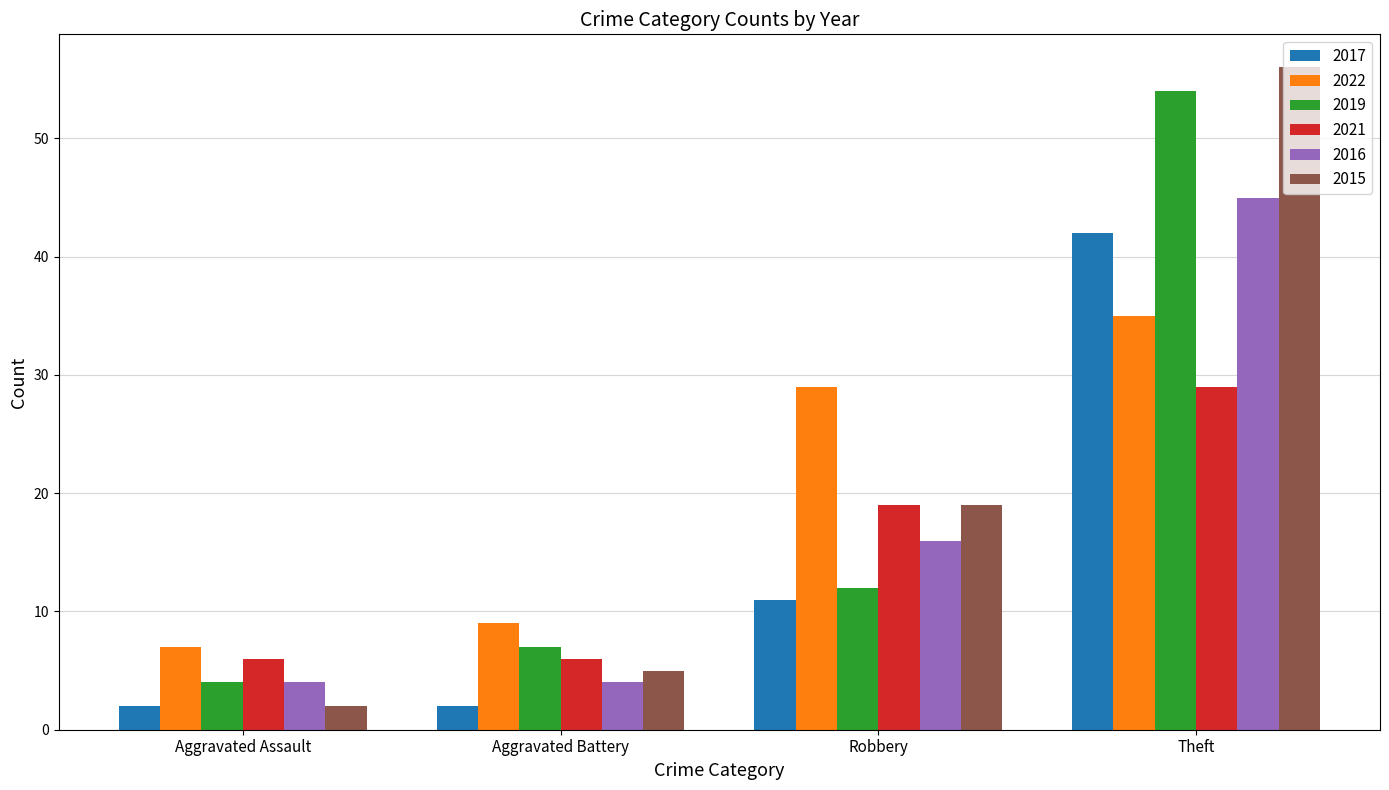

What is the difference between the highest and lowest values at Aggravated Battery?

7